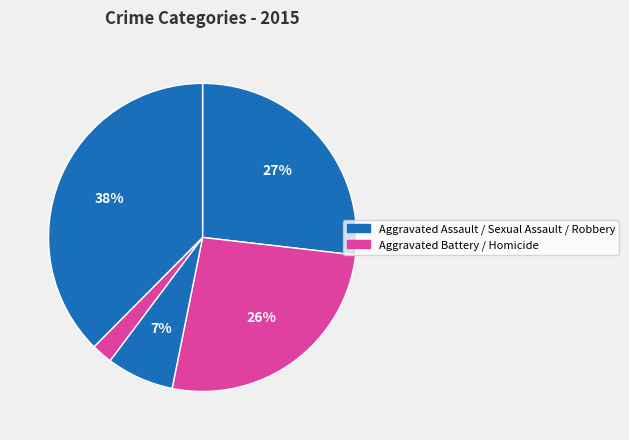

How many segments does this pie chart have?

5